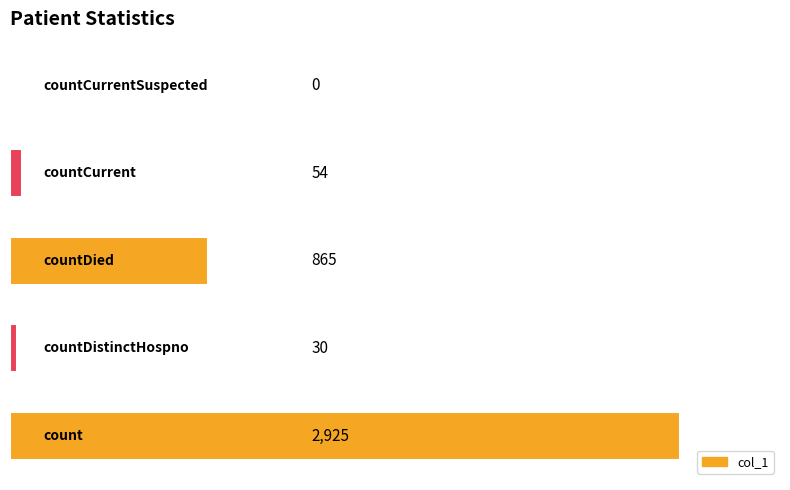

What is the maximum value shown in the chart?

2925